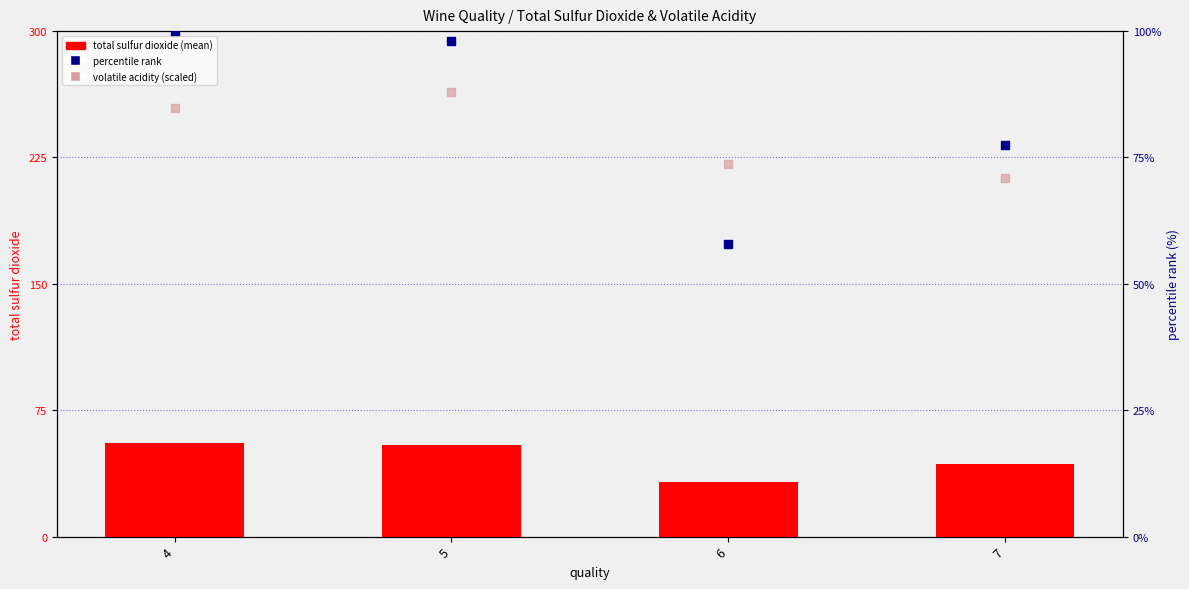

Is the value of total sulfur dioxide (mean) at 5 greater than the value of volatile acidity (scaled) at 4?

No